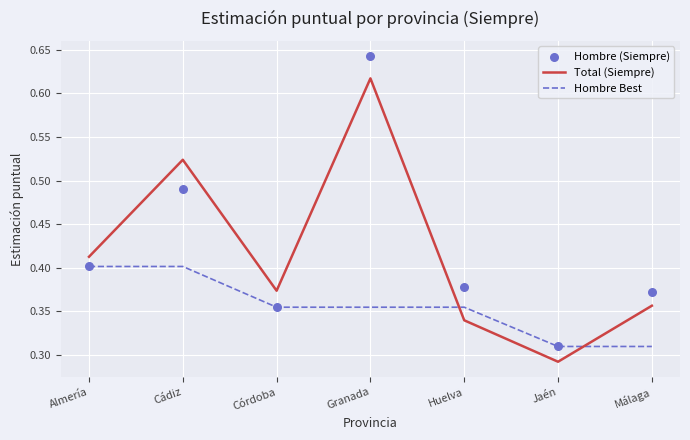

Is the value of Total (Siempre) at Málaga greater than the value of Hombre (Siempre) at Almería?

No